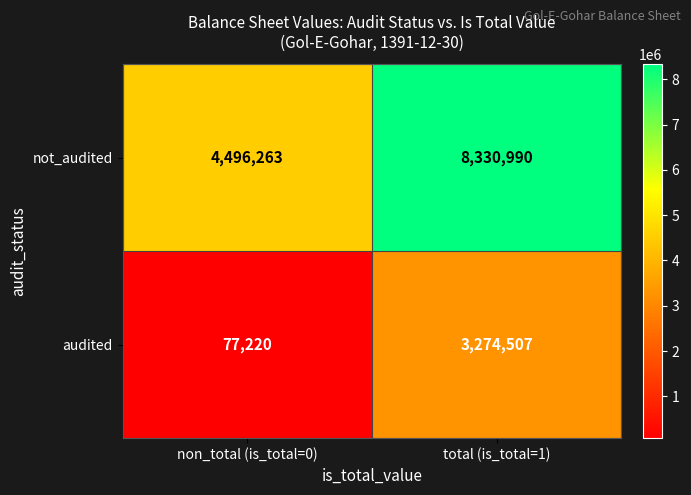

At how many categories does at least one series exceed 3328494?

2